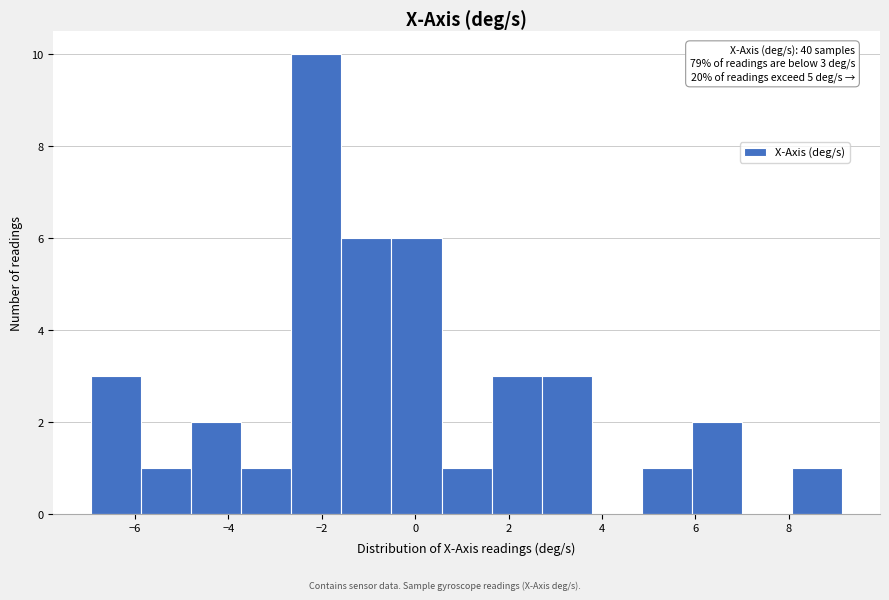

Which range on the x-axis has the tallest bar?

-2.6 to -1.6